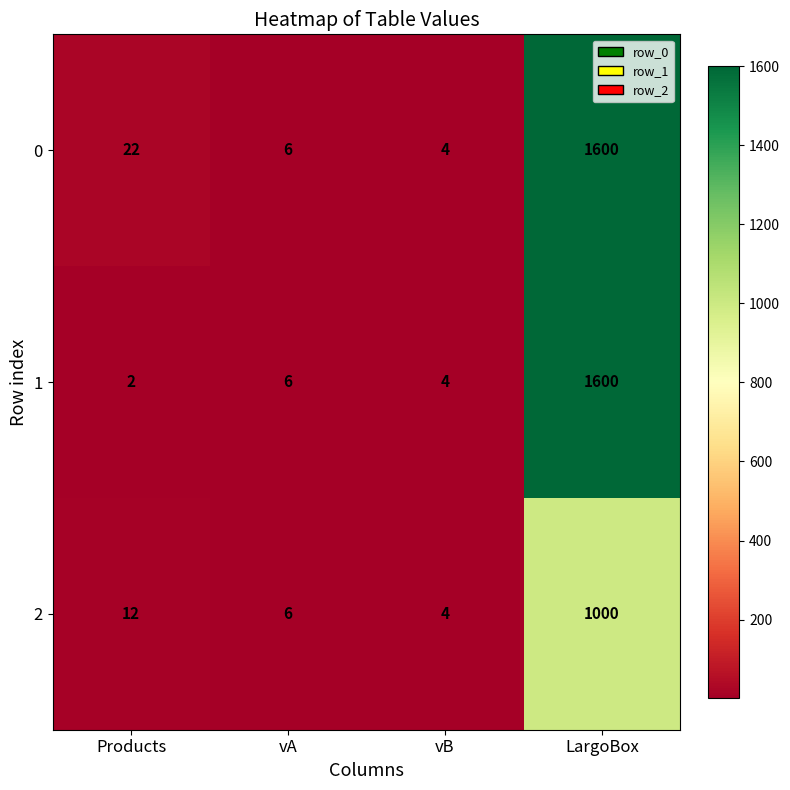

Which category has the highest value across all series?

LargoBox